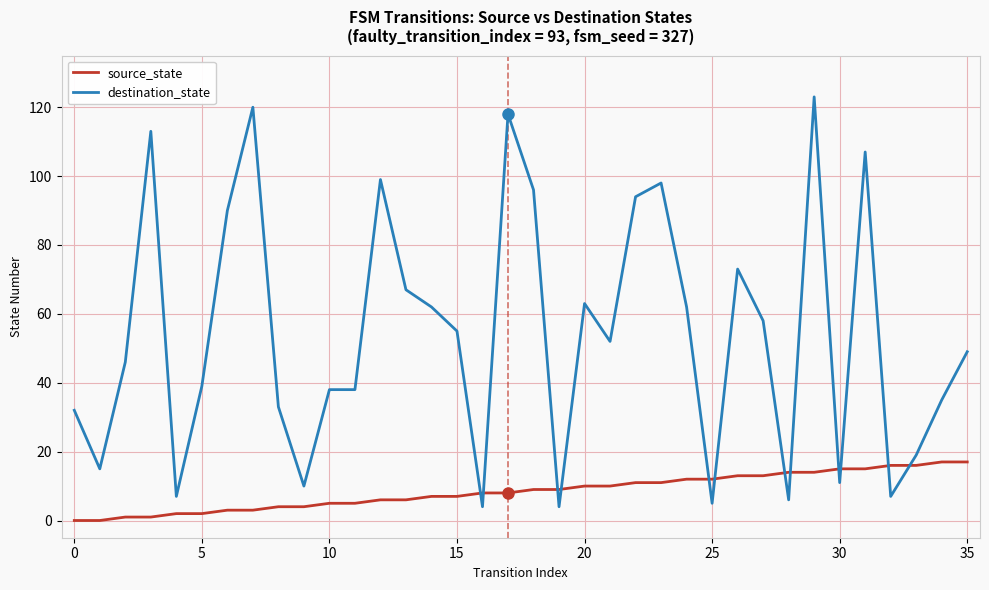

What is the difference between the maximum and minimum values in the destination_state series?

119